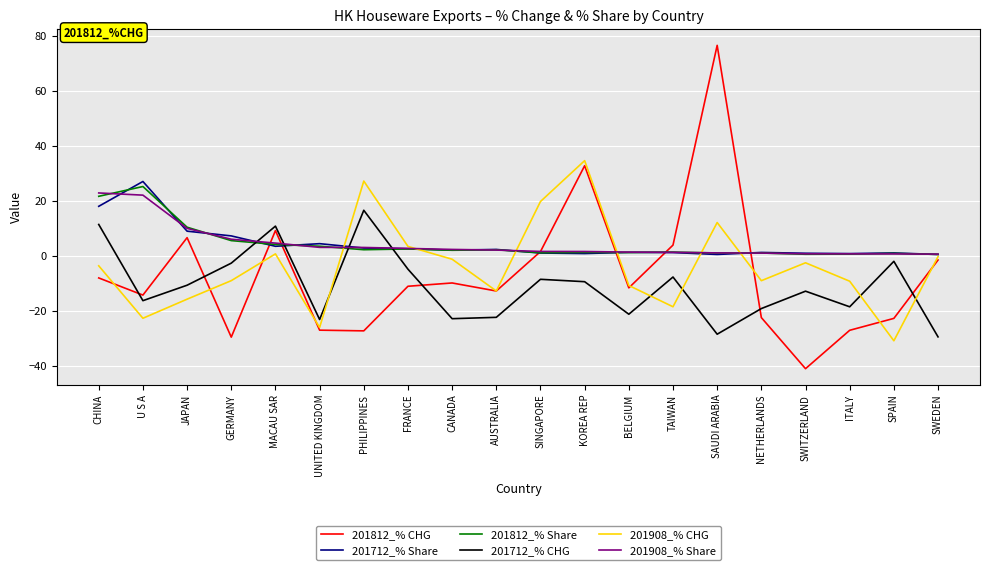

True or false: 201712_% CHG and 201712_% Share cross at least once.

True